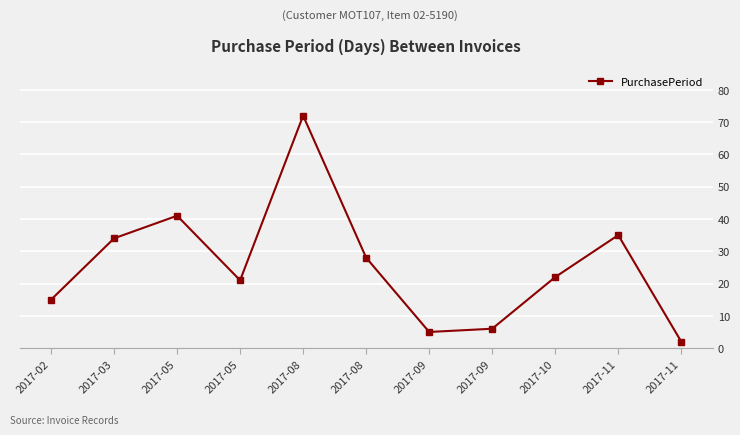

Where is the first local maximum?

2017-05